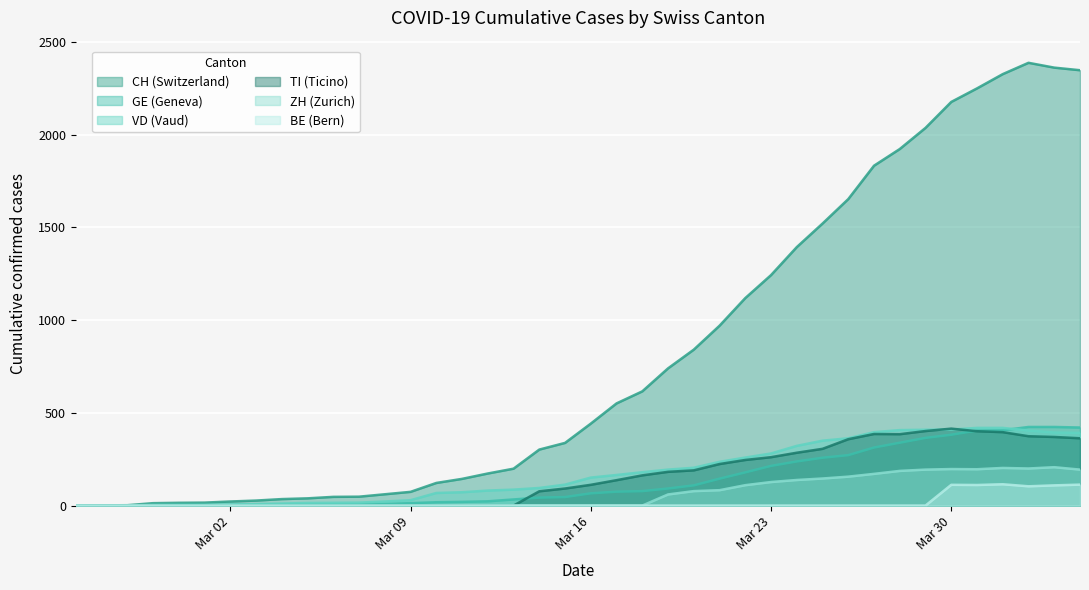

What is the greatest value displayed?

2388